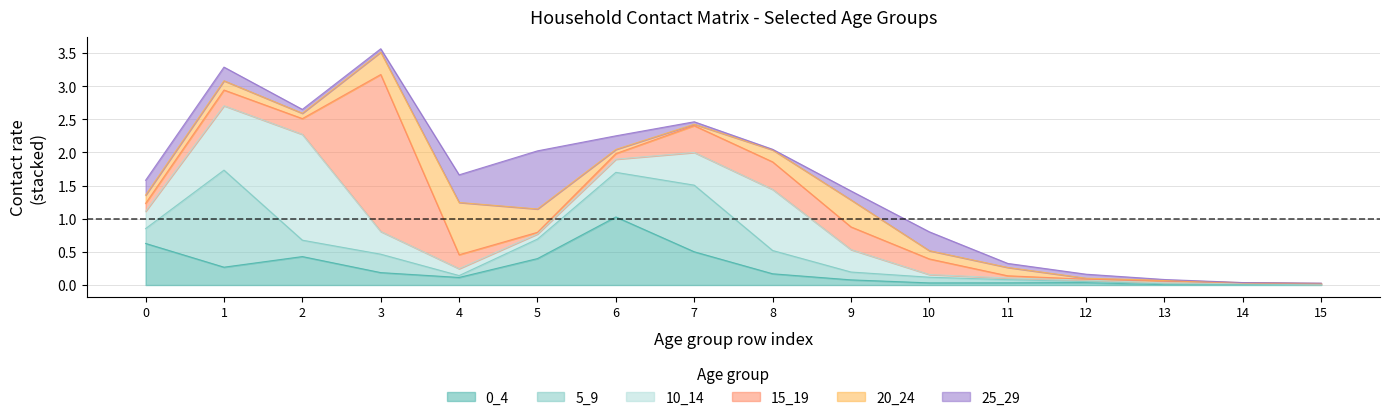

Which series ends up on top after the final intersection of 20_24 and 5_9?

20_24